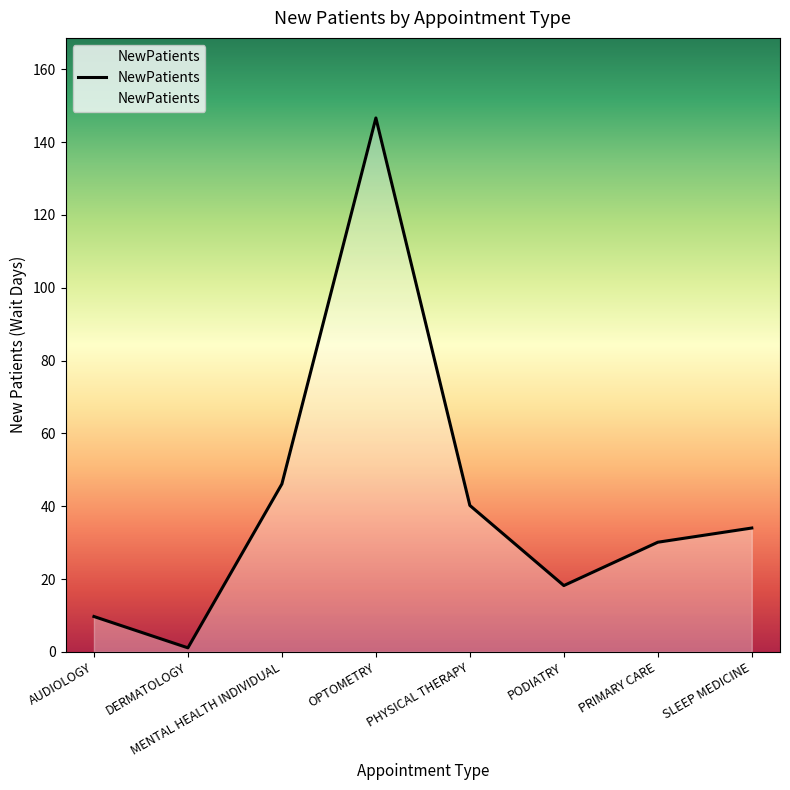

At which category does the data reach its first local peak?

OPTOMETRY